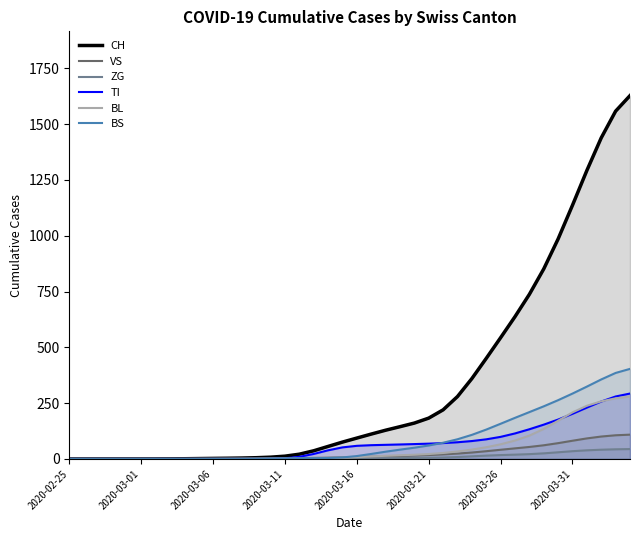

True or false: ZG has a value of 21.5 at 32.

True